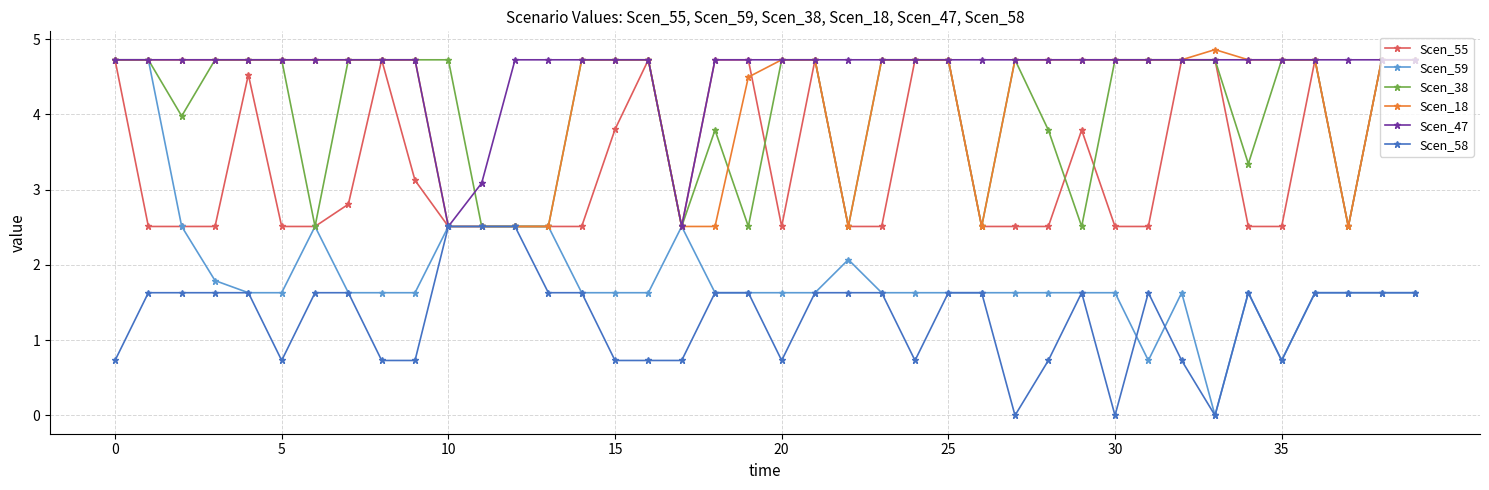

Does the chart have visible grid lines?

Yes